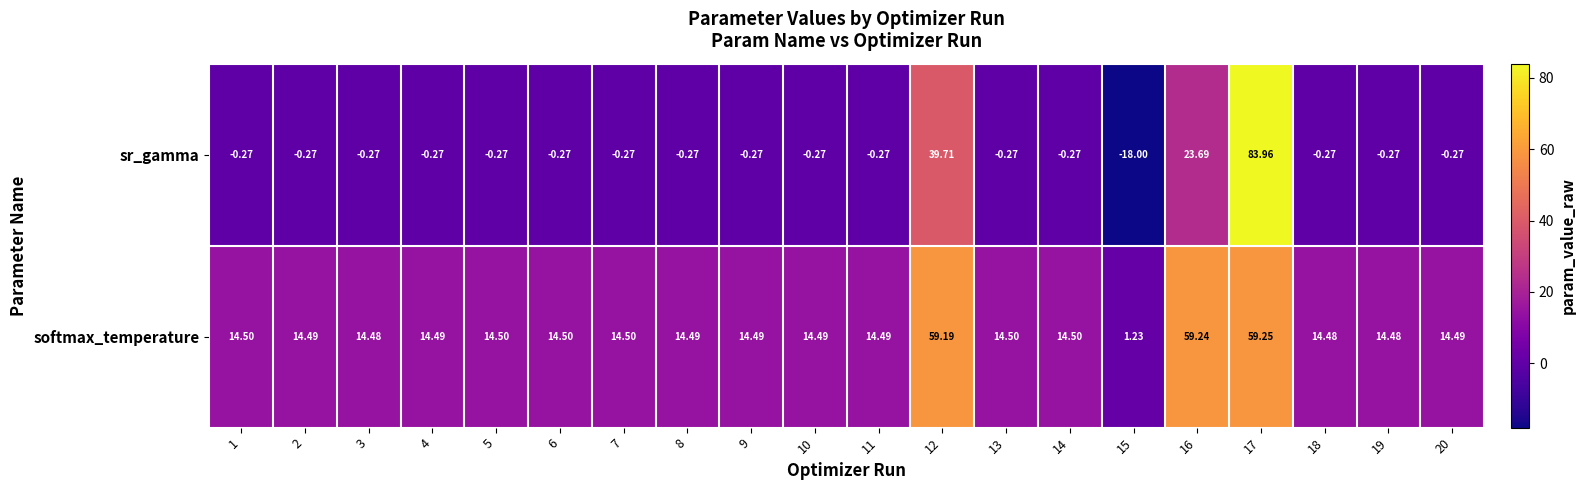

Which series has the largest total across all categories?

softmax_temperature